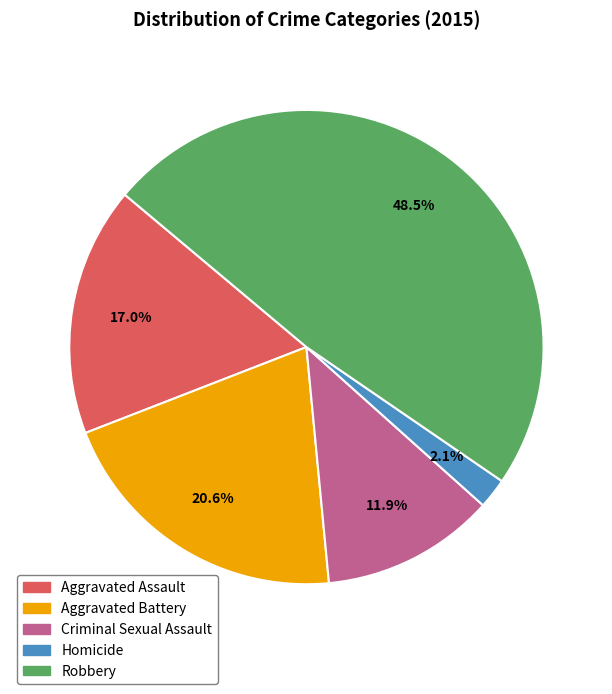

Is it true that Homicide is 2% of the pie?

True